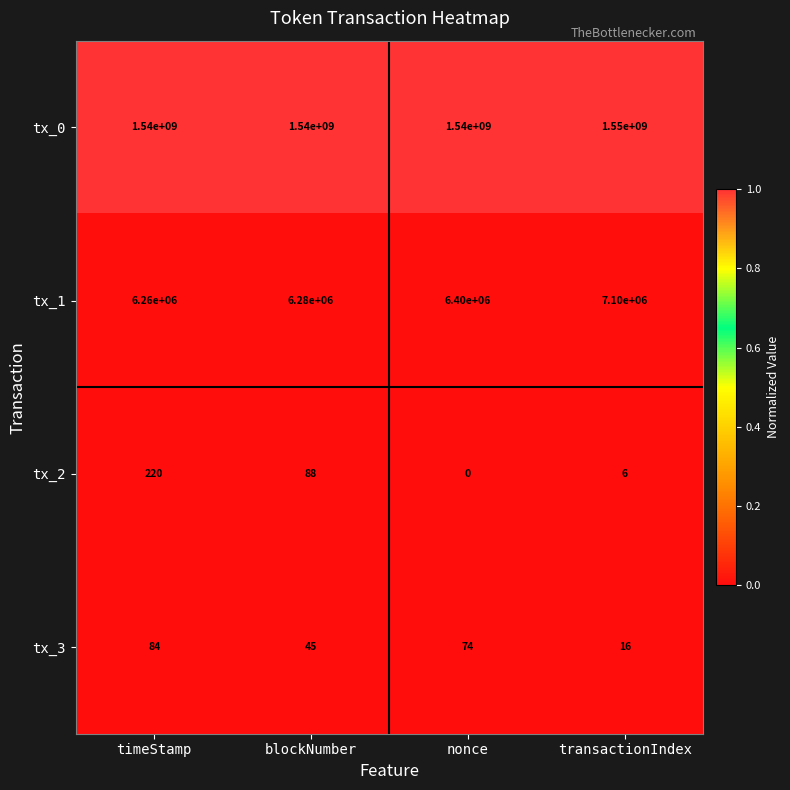

The tx_1 series shows 12151707 at transactionIndex. True or false?

False